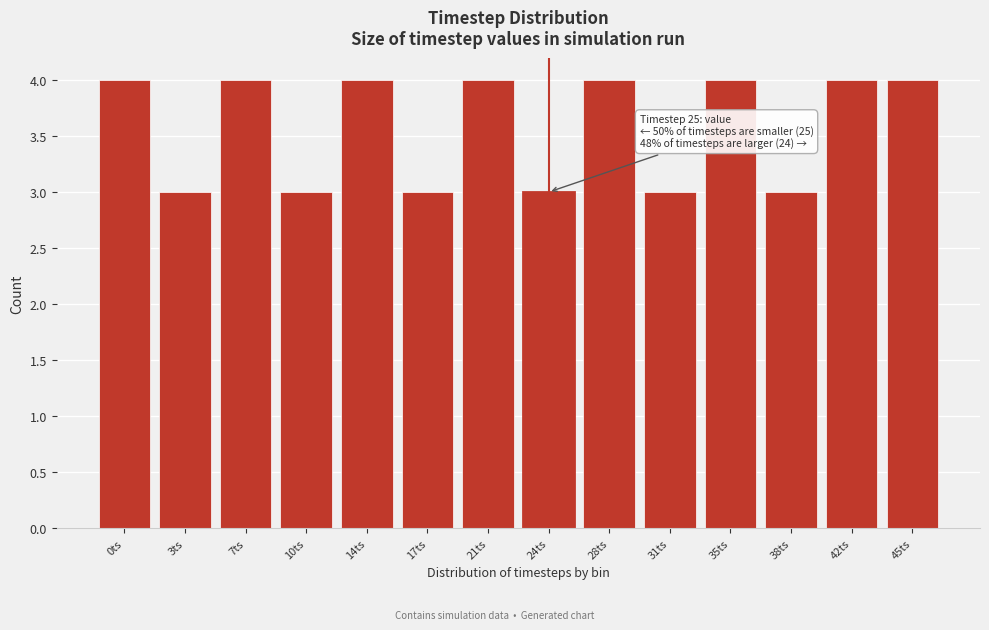

Reading right to left, extract all data points from this chart.

4	4	3	4	3	4	3	4	3	4	3	4	3	4